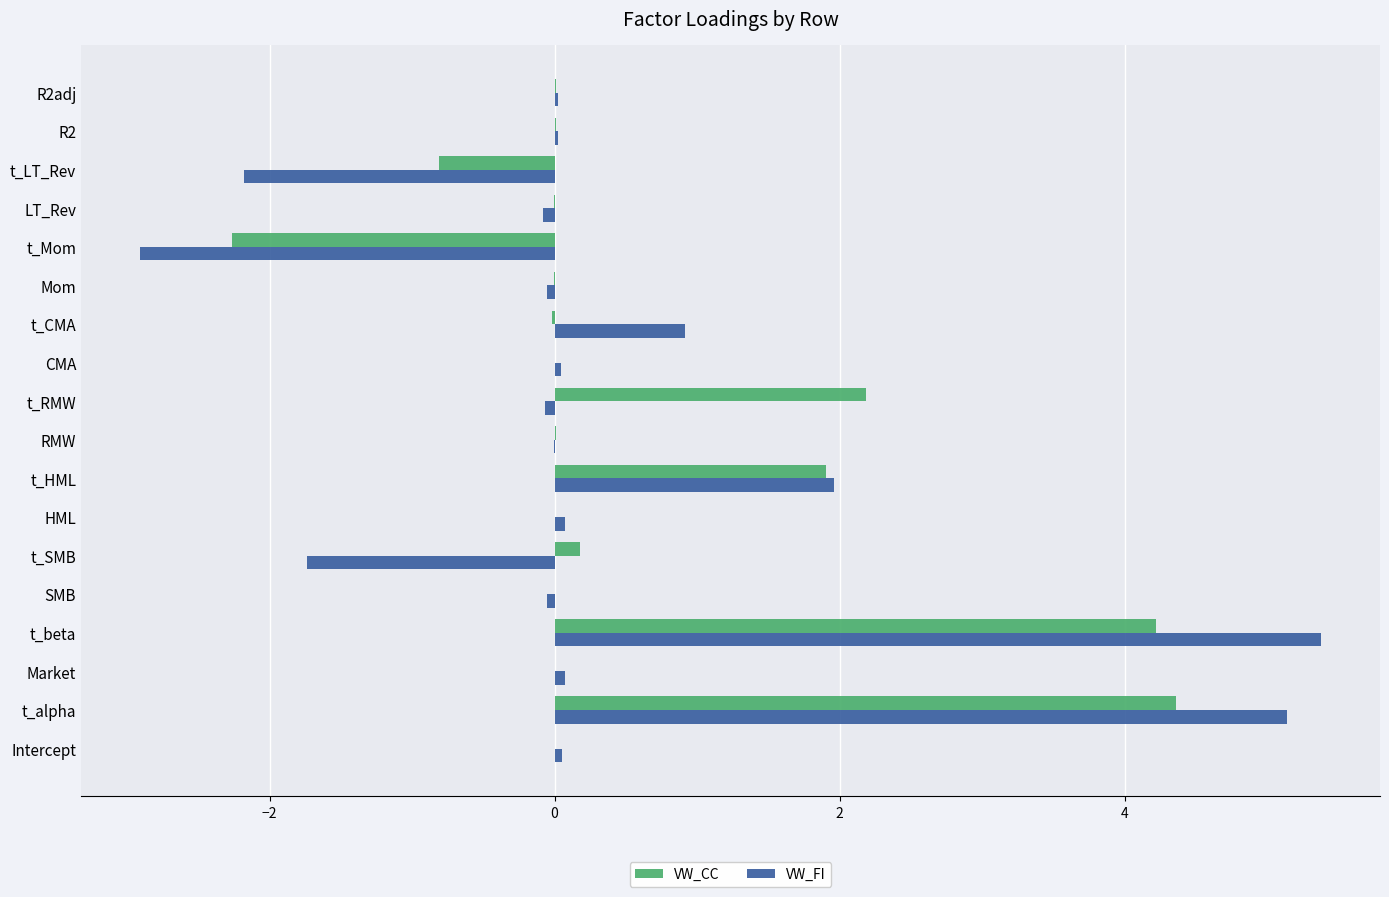

What is the highest value of the VW_CC series?

4.4